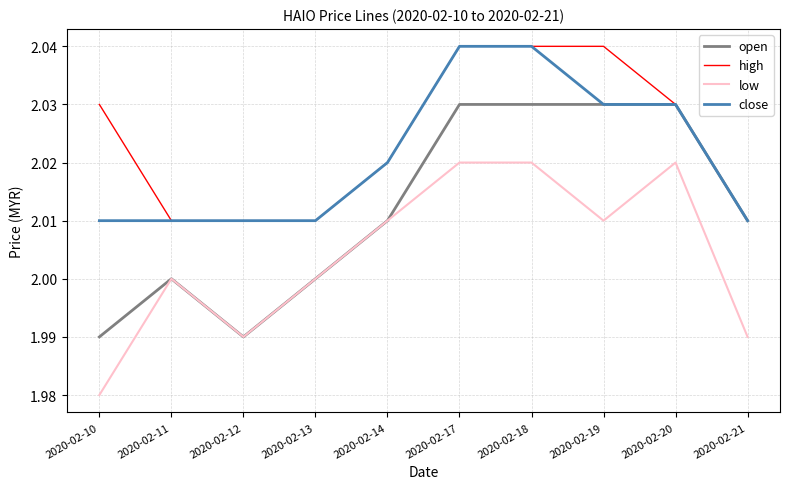

List the series in order of their overall mean, highest first.

high, close, open, low